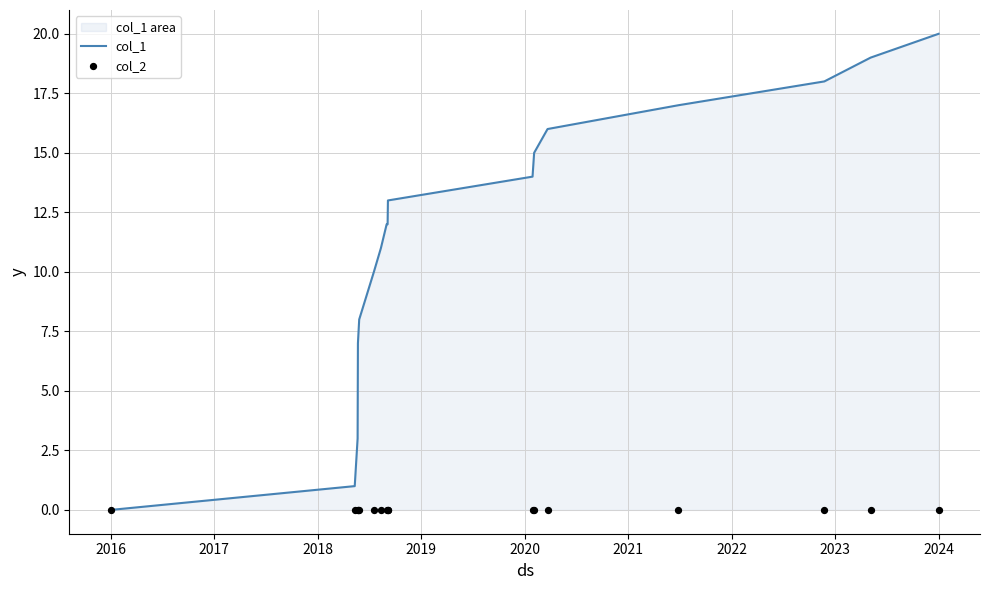

Which series has the widest spread of Y values?

col_1